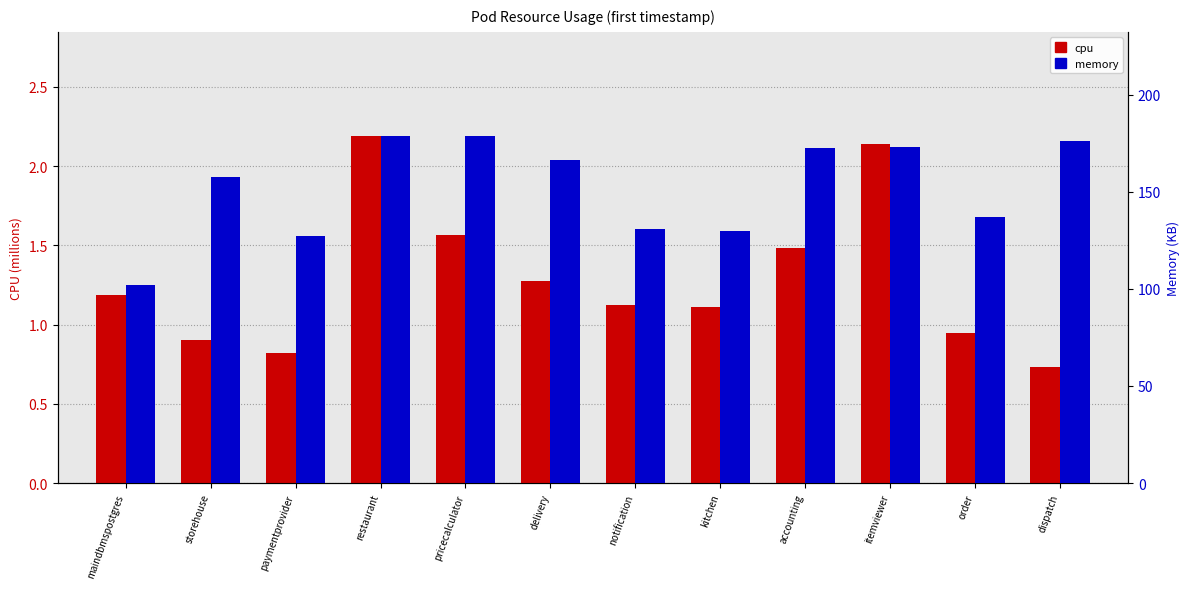

How many values in the memory (KB) series exceed 166?

6